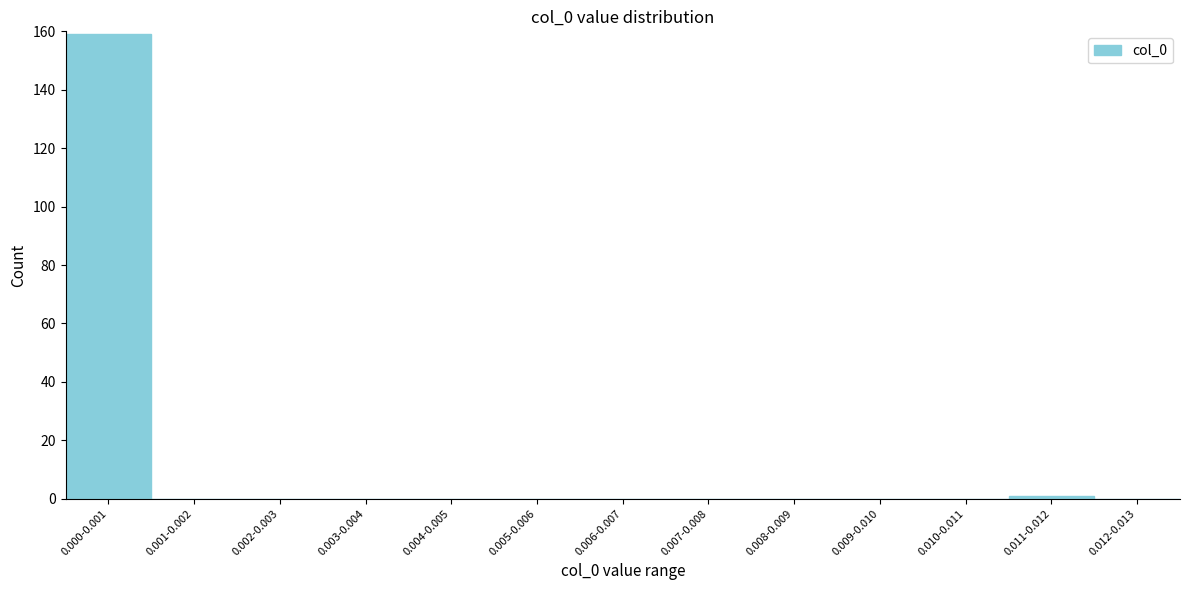

Reading left to right, extract all data points from this chart.

0.000-0.001=159	0.001-0.002=0	0.002-0.003=0	0.003-0.004=0	0.004-0.005=0	0.005-0.006=0	0.006-0.007=0	0.007-0.008=0	0.008-0.009=0	0.009-0.010=0	0.010-0.011=0	0.011-0.012=1	0.012-0.013=0